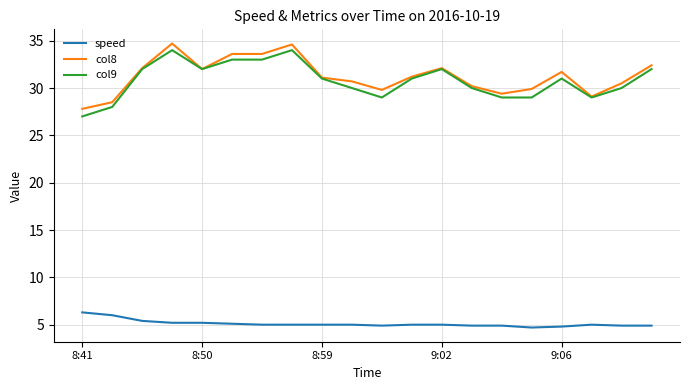

True or false: col8 and speed cross at least once.

False